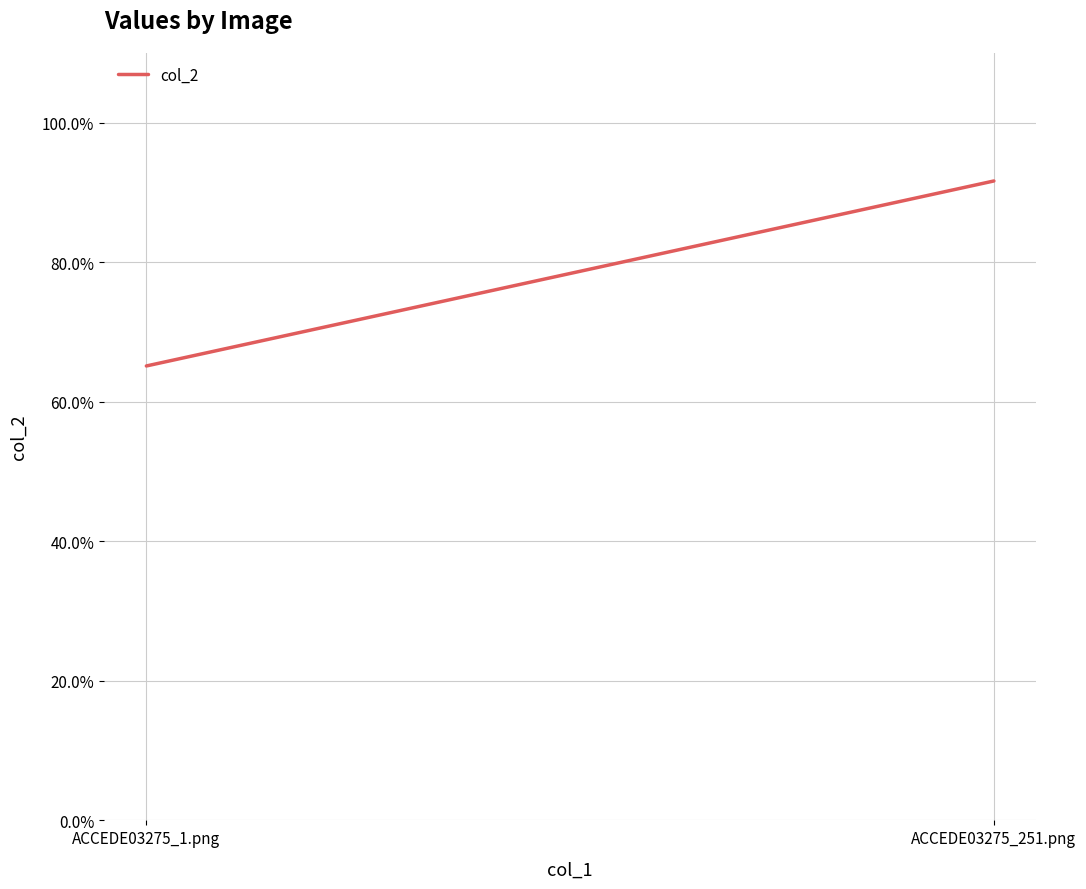

What is the difference between the maximum and minimum values?

0.3